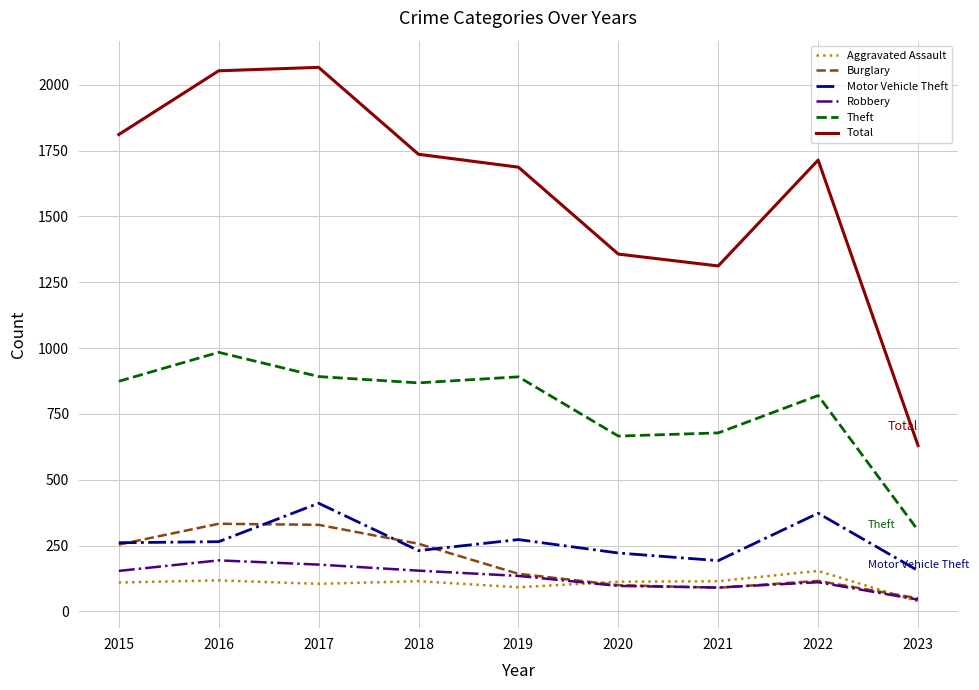

True or false: Aggravated Assault and Motor Vehicle Theft intersect in this chart.

False